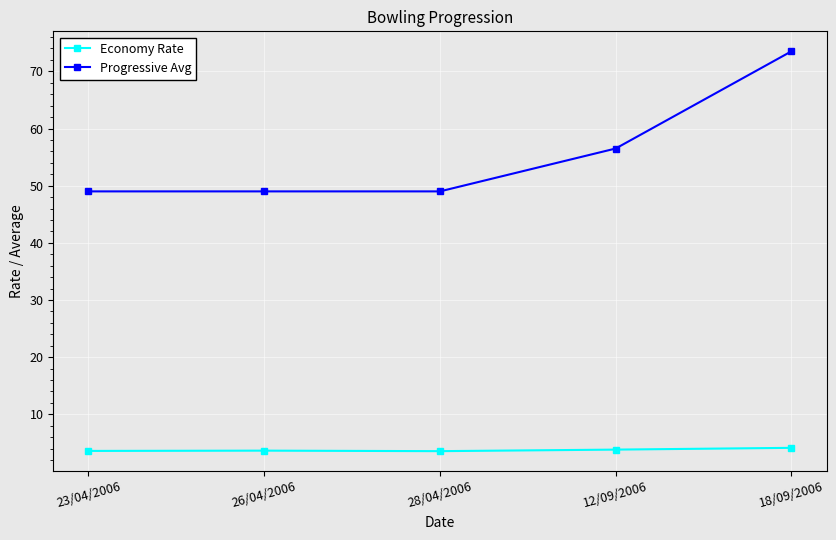

Which series changed the most between 28/04/2006 and 18/09/2006?

Progressive Avg